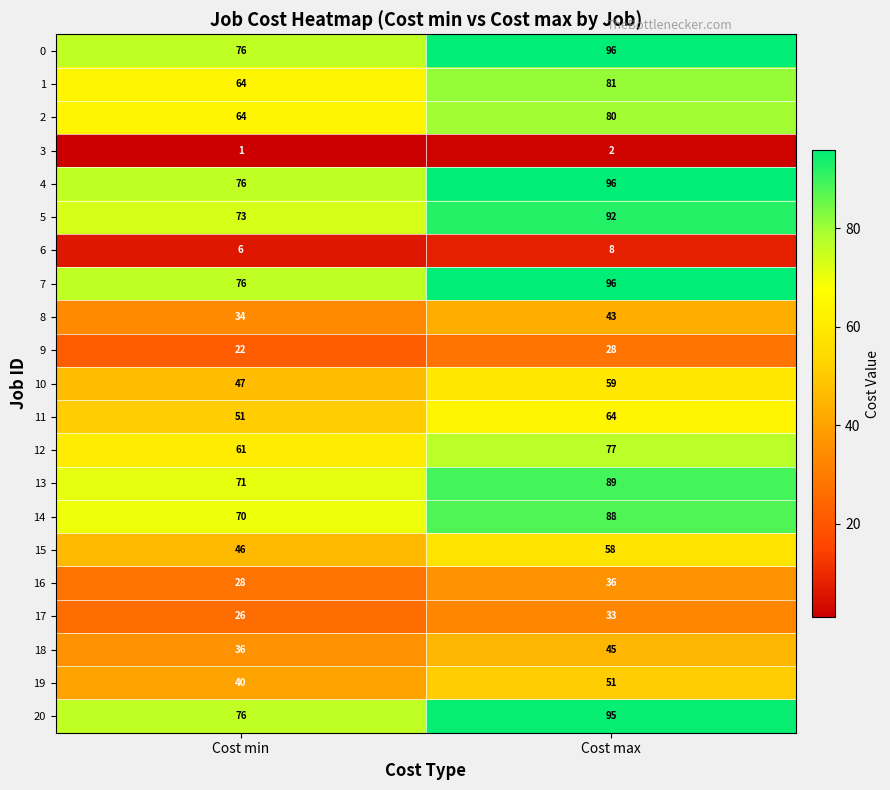

What is the difference between the maximum and minimum values in the 16 series?

8